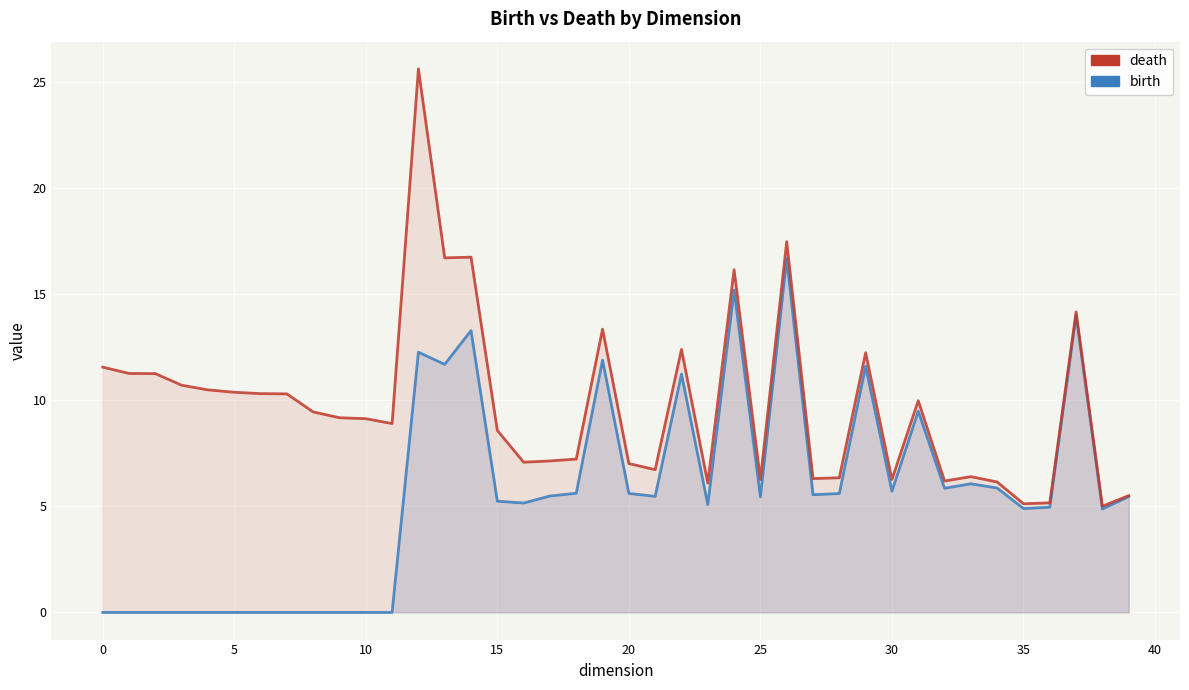

True or false: death has a value of 20.3 at 0.

False